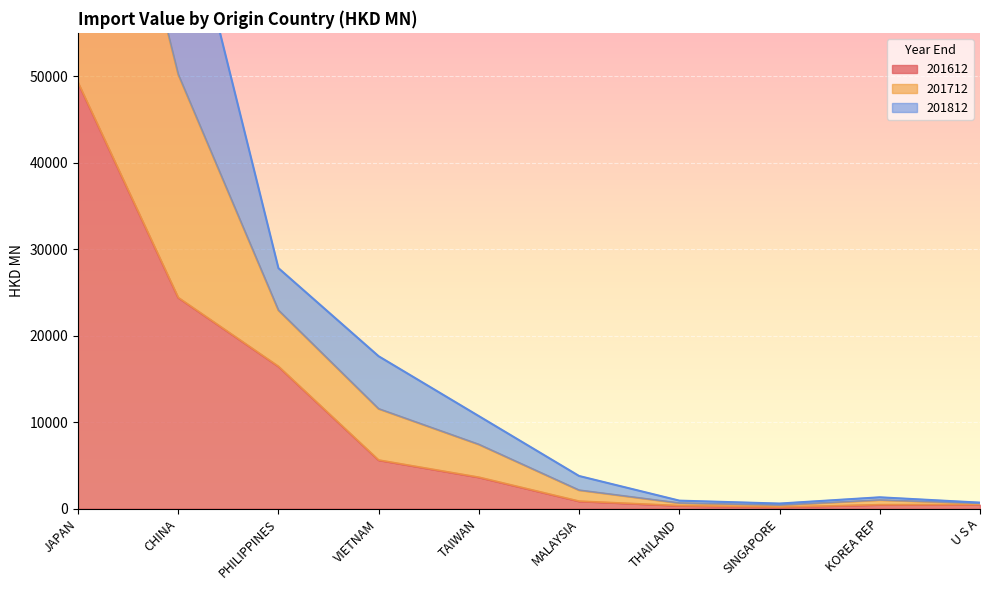

Which series has the largest range (max minus min)?

201712